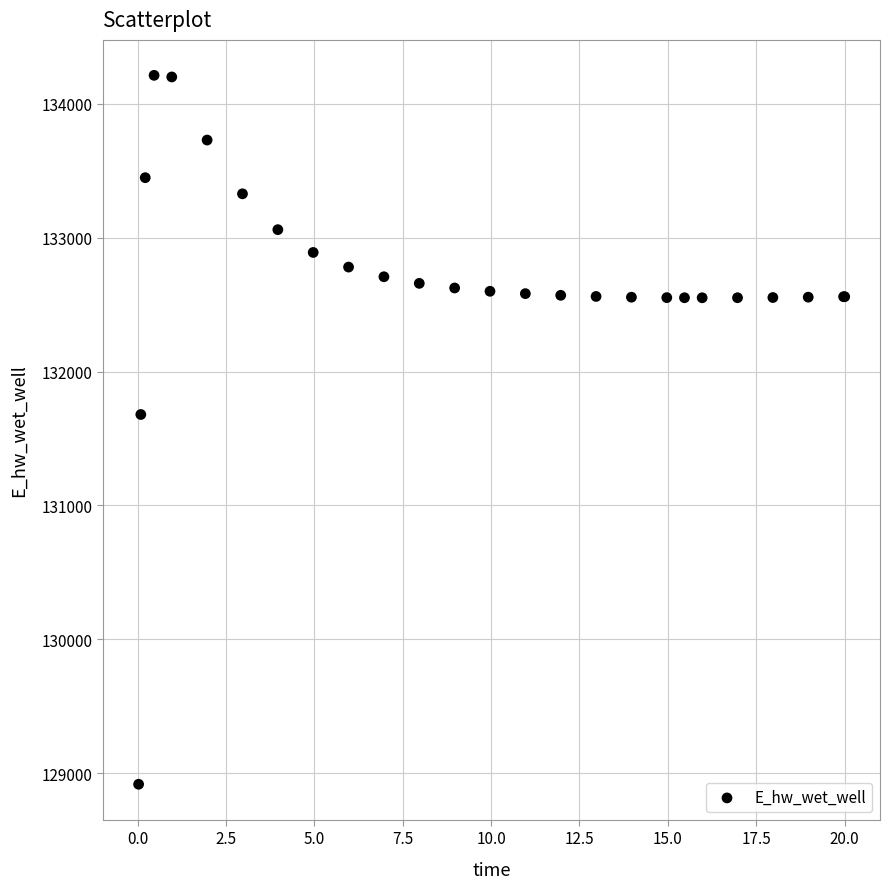

What Y value in the scatter plot is closest to 131564?

131679.0